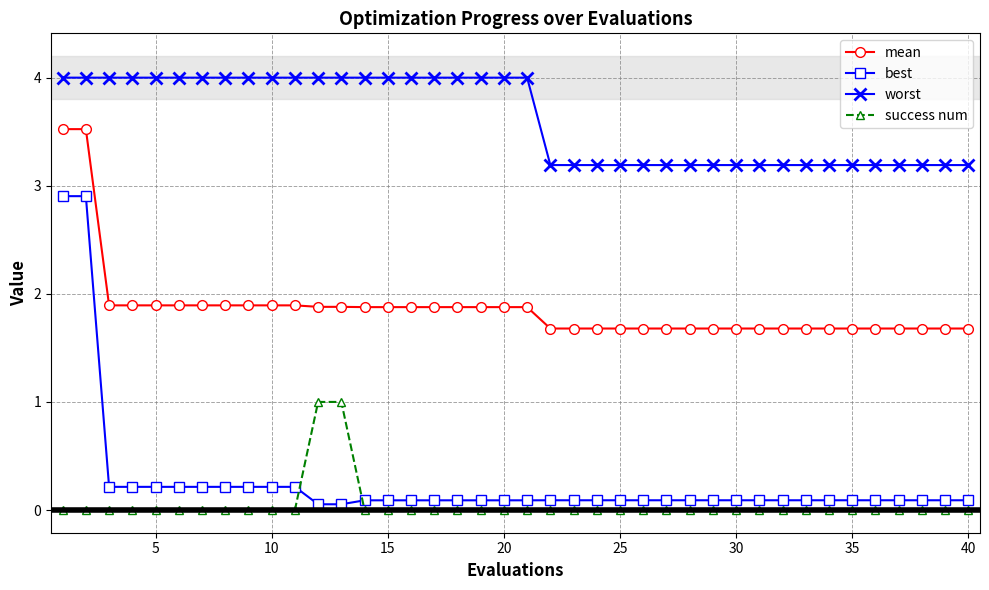

Rank the series by their maximum value, from lowest to highest.

success num, best, mean, worst